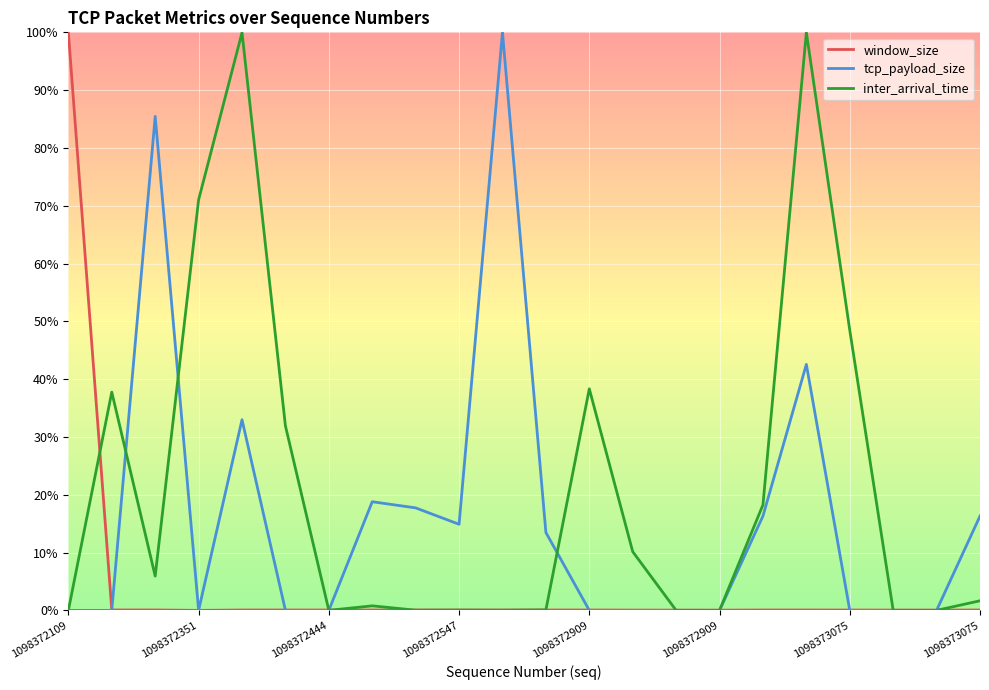

Which series has the largest total across all categories?

inter_arrival_time